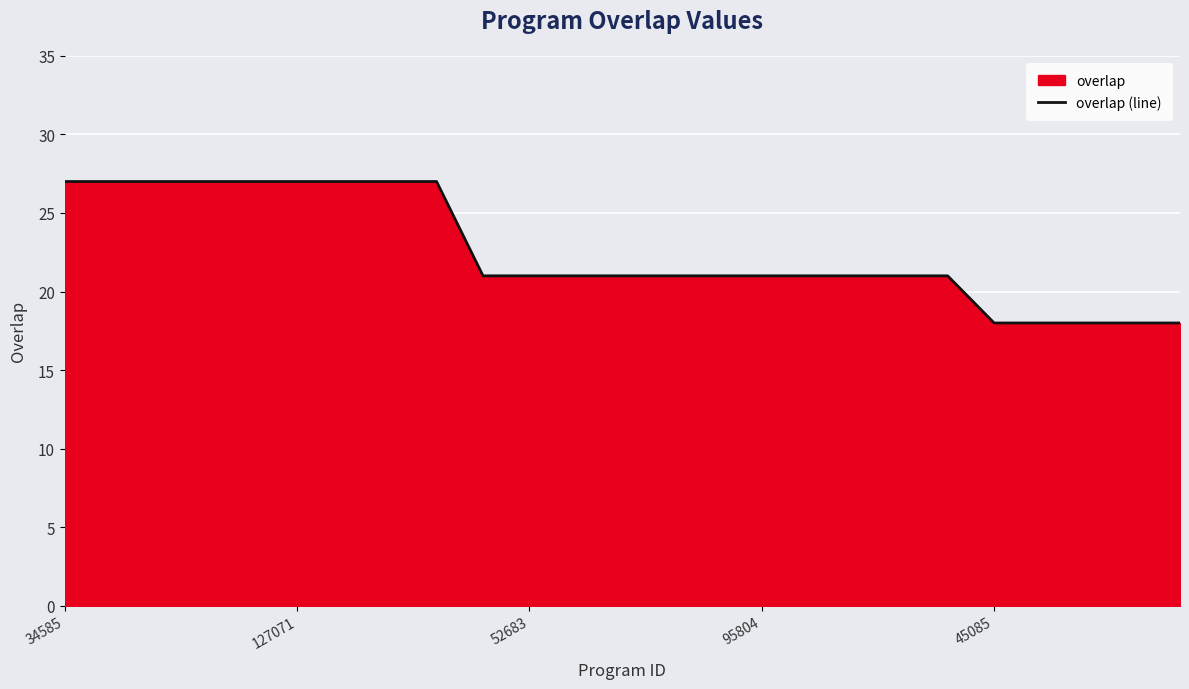

Which category has the highest value across all series?

34585